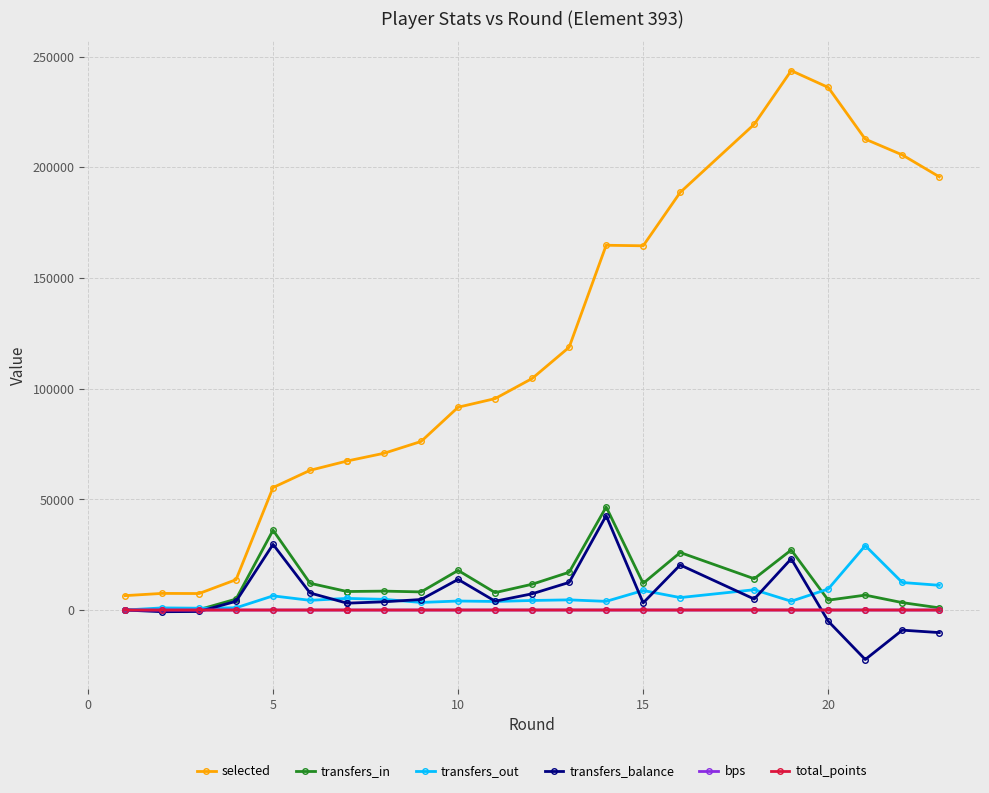

What is the average value of the selected series?

116379